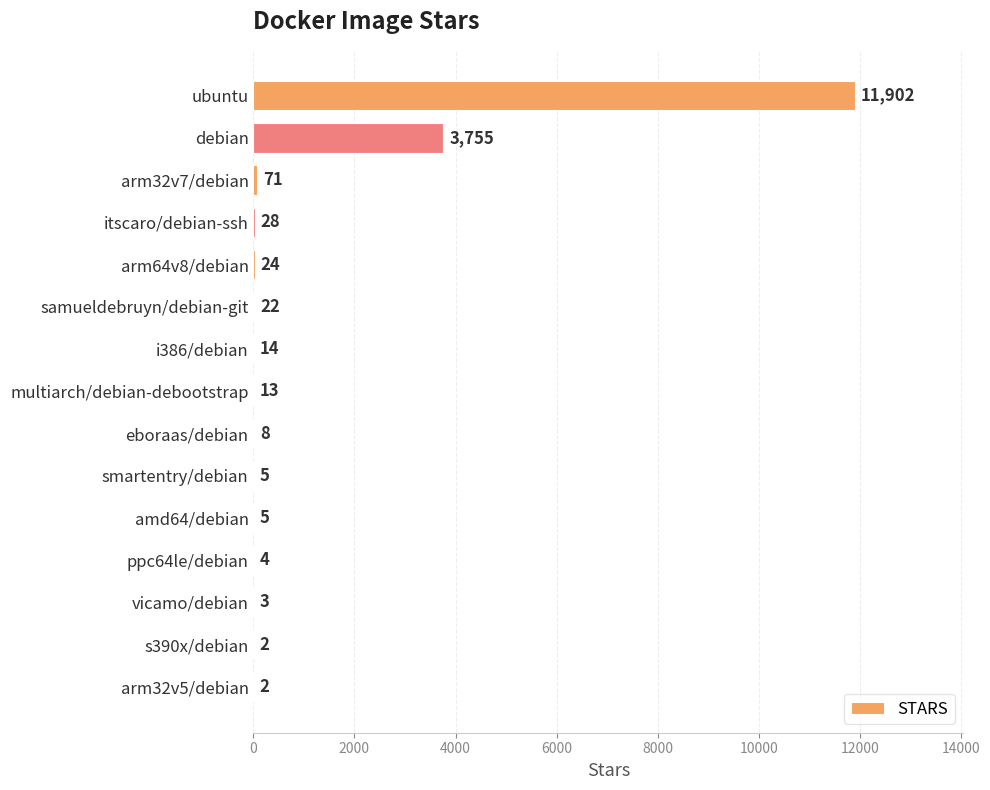

What is the greatest value displayed?

11902